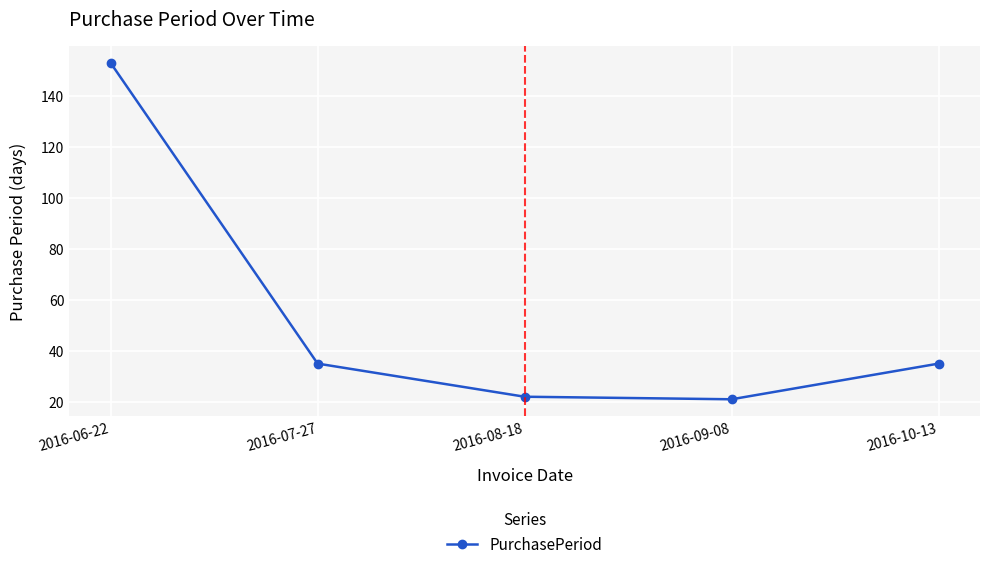

True or false: the data shows 46 at 2016-06-22.

False